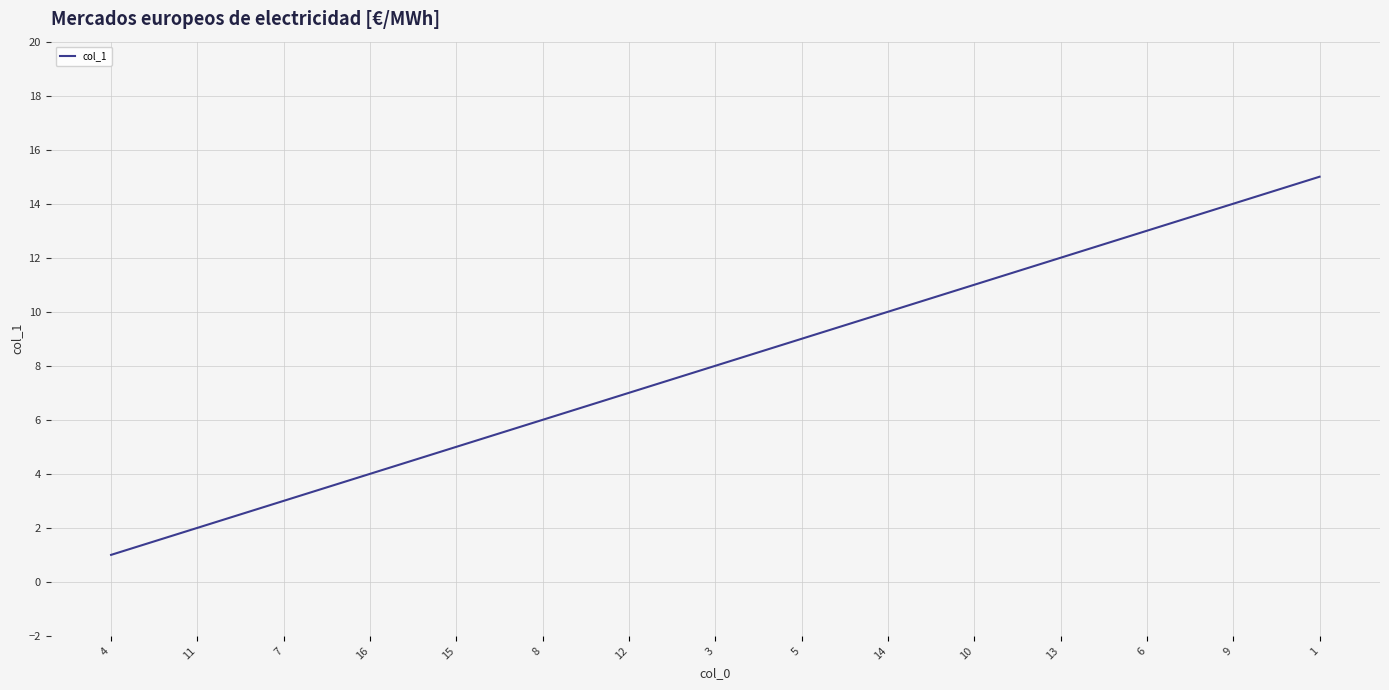

True or false: the data shows 13 at 6.

True